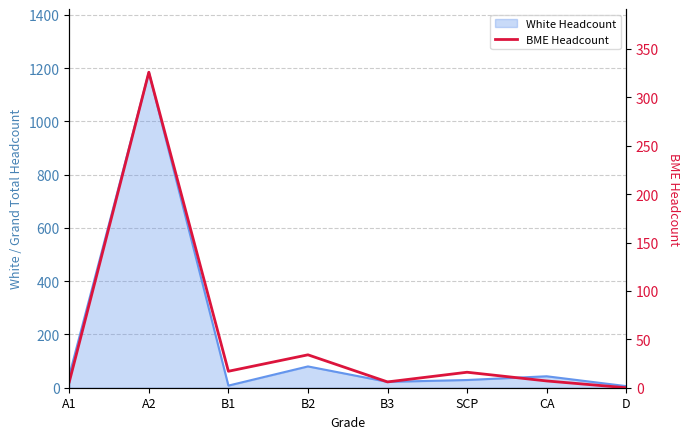

How many points are higher than both their immediate neighbors (excluding endpoints)?

3